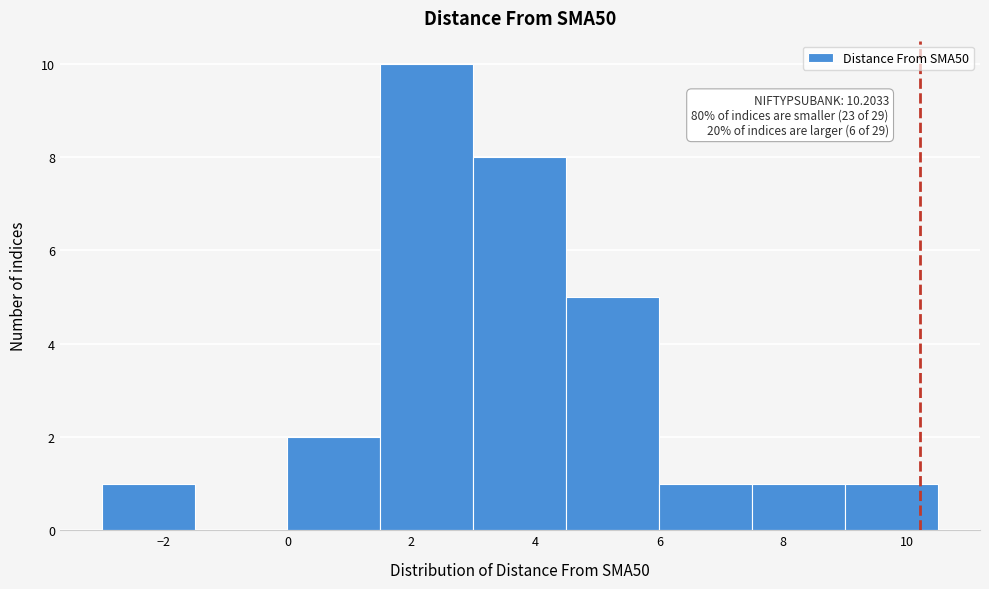

Over which range of the x-axis is the bar tallest?

1.5 to 3.0